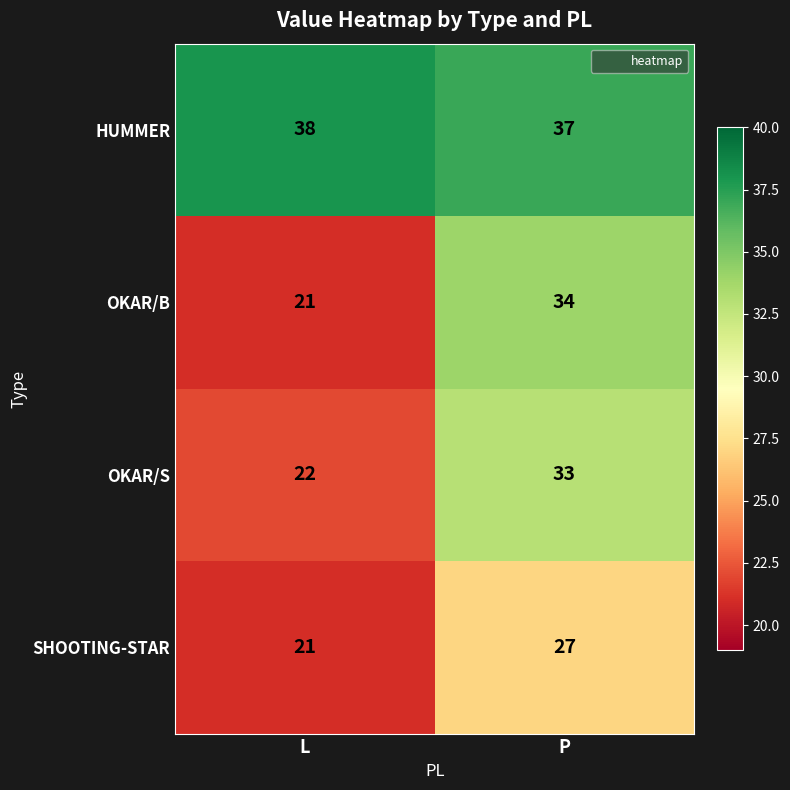

The SHOOTING-STAR series shows 21 at L. True or false?

True